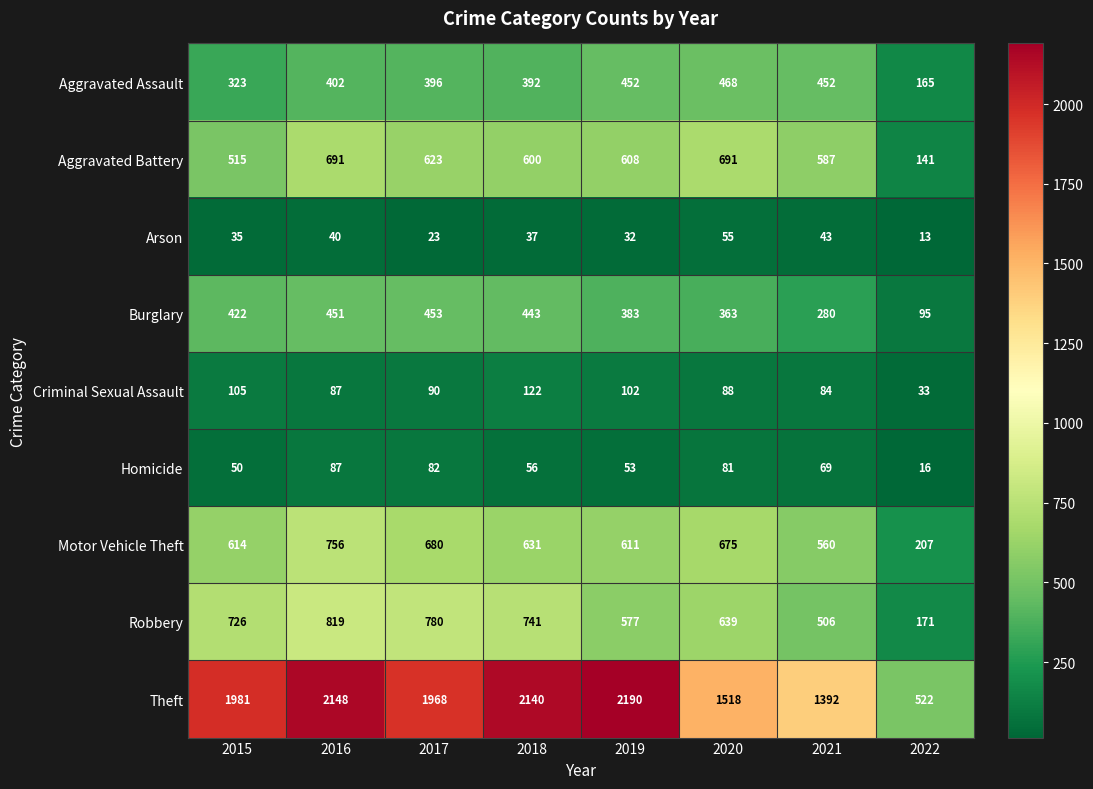

Is it true that Homicide equals 56 at 2018?

True